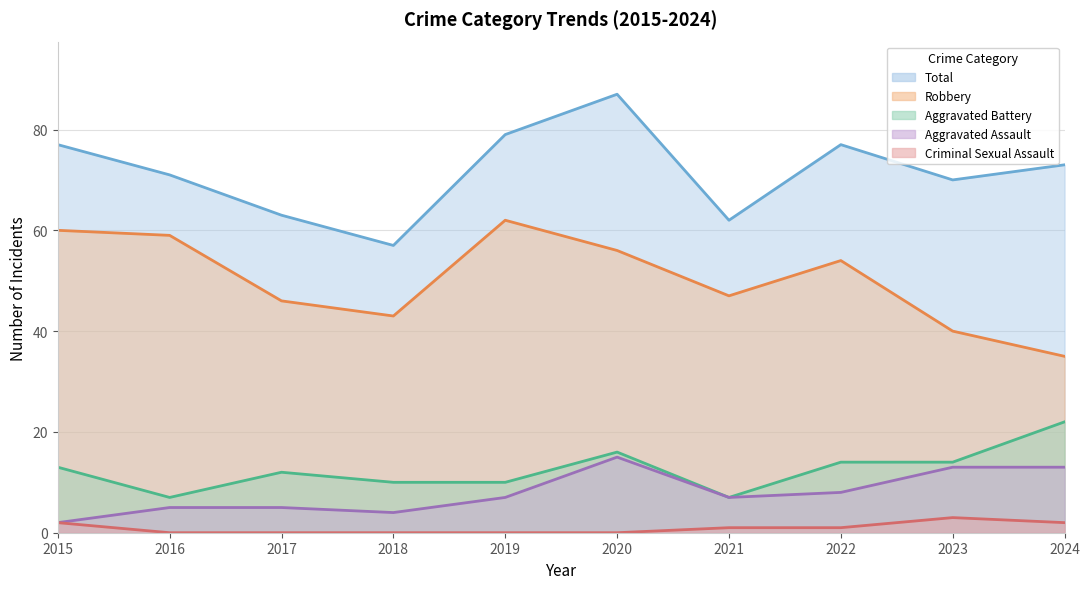

True or false: Robbery and Aggravated Battery intersect in this chart.

False